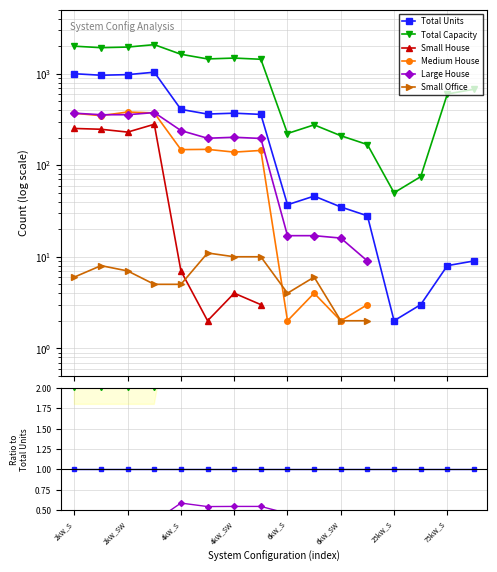

True or false: Total Units and Medium House cross at least once.

False